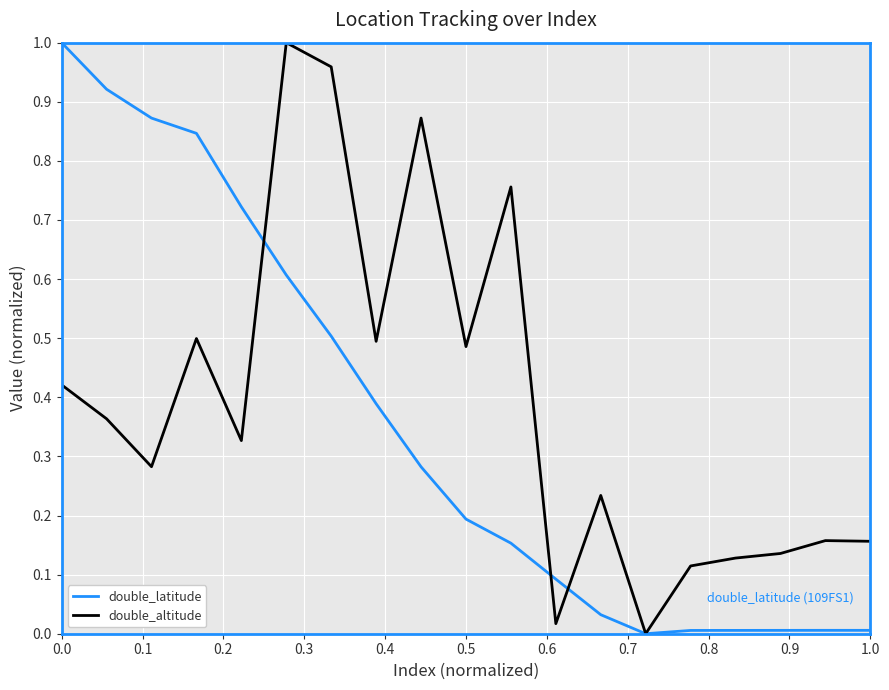

How many categories are shown in the chart?

19